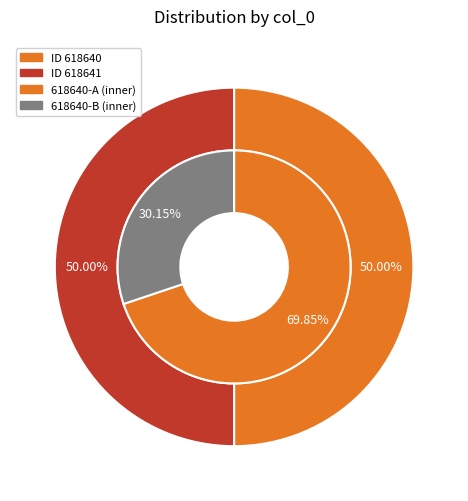

To the nearest percent, what percentage of the pie is 618641?

50%